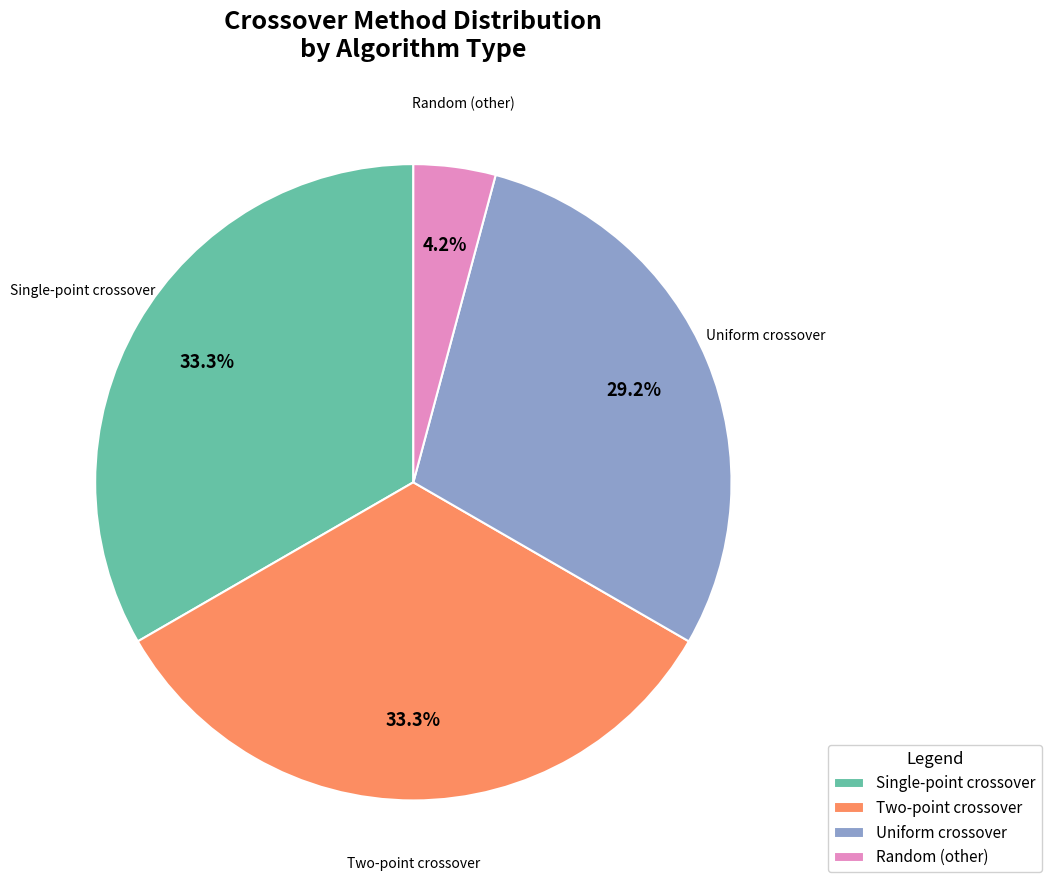

To the nearest percent, what is the average slice percentage?

25%